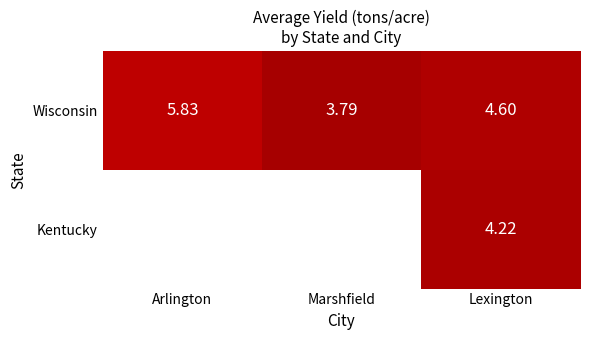

At which label is Wisconsin closest to 4?

Marshfield